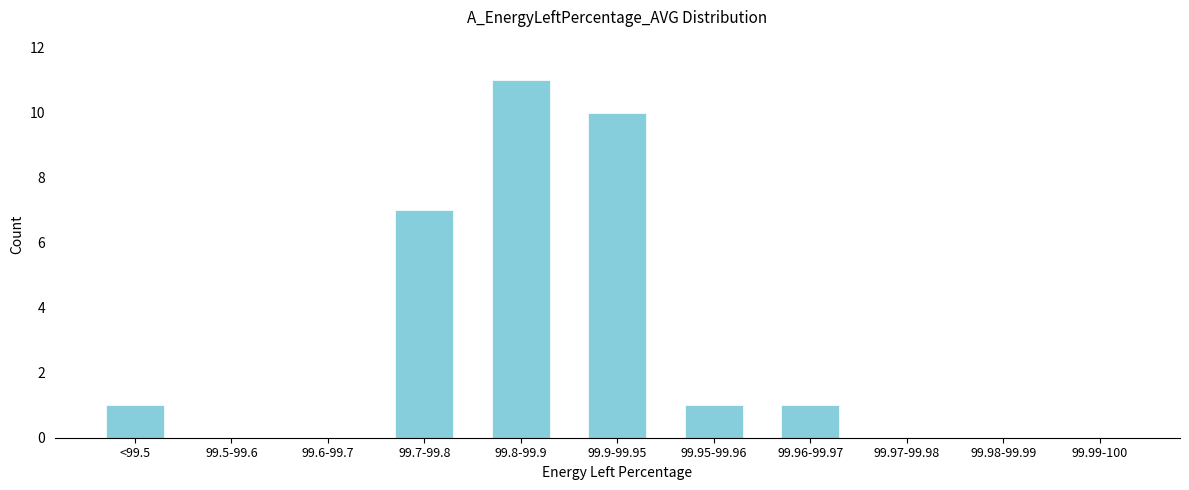

Reading left to right, extract all data points from this chart.

<99.5=1	99.5-99.6=0	99.6-99.7=0	99.7-99.8=7	99.8-99.9=11	99.9-99.95=10	99.95-99.96=1	99.96-99.97=1	99.97-99.98=0	99.98-99.99=0	99.99-100=0